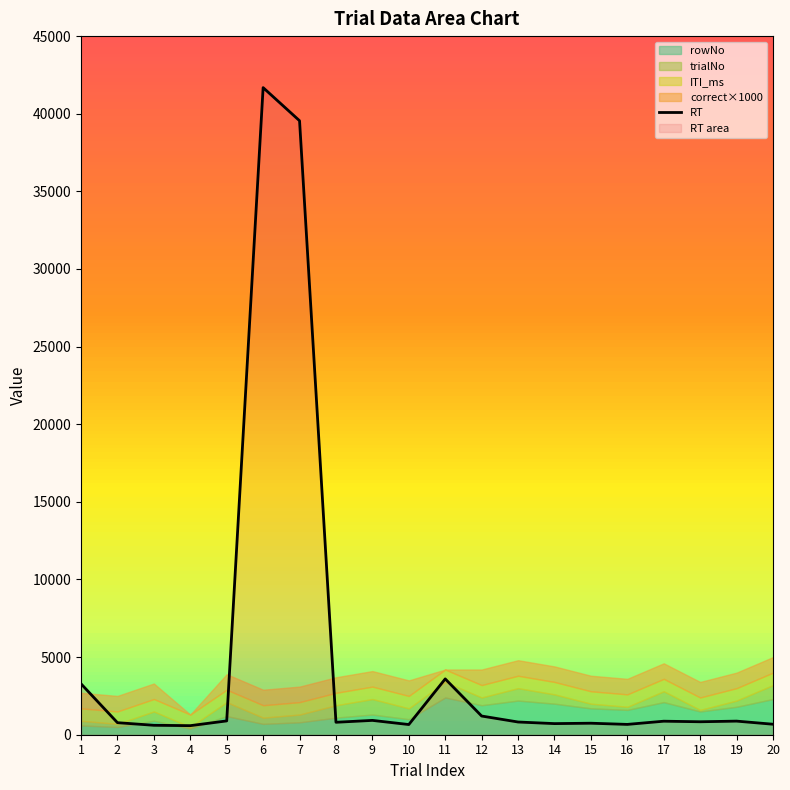

At which category does the data reach its first local valley?

4